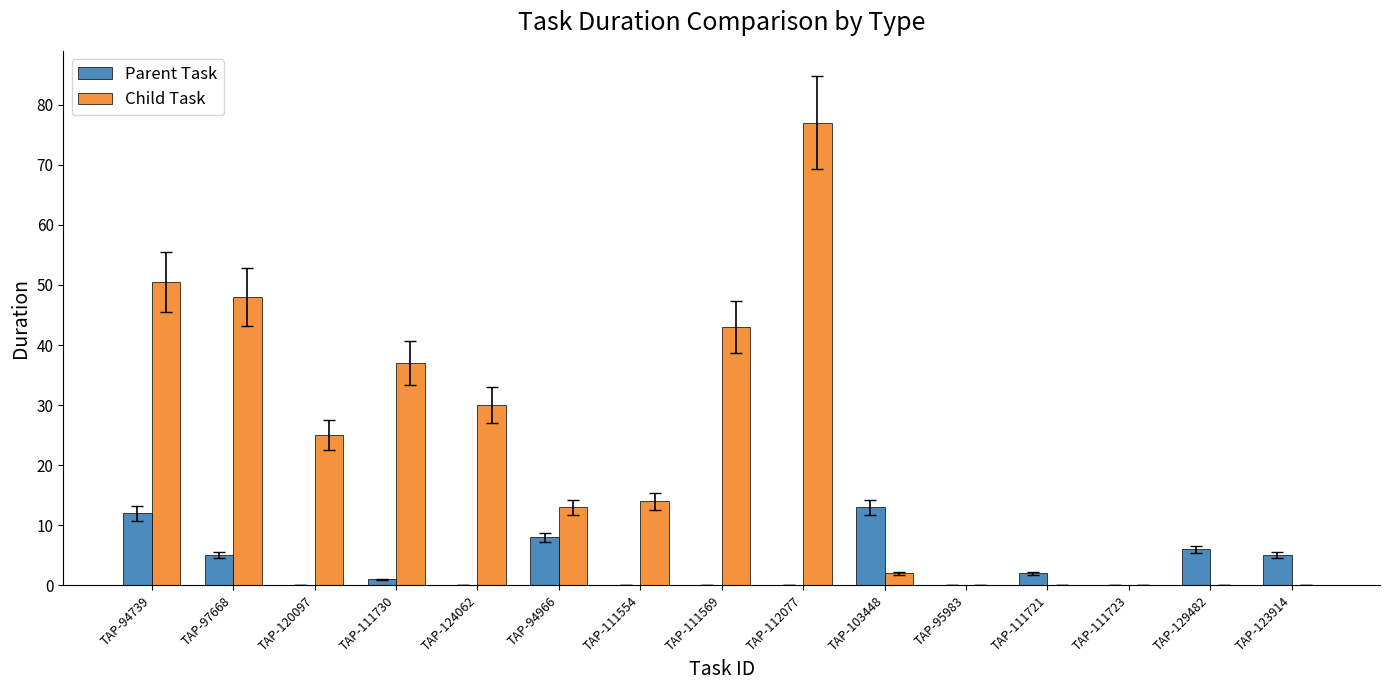

Are the bars grouped side by side (vs. stacked)?

Yes